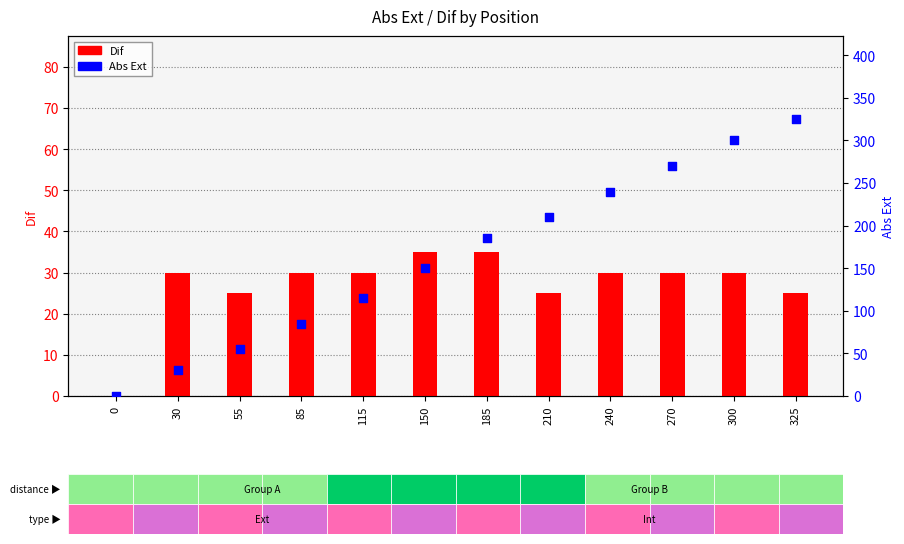

At how many categories does at least one series exceed 197?

5